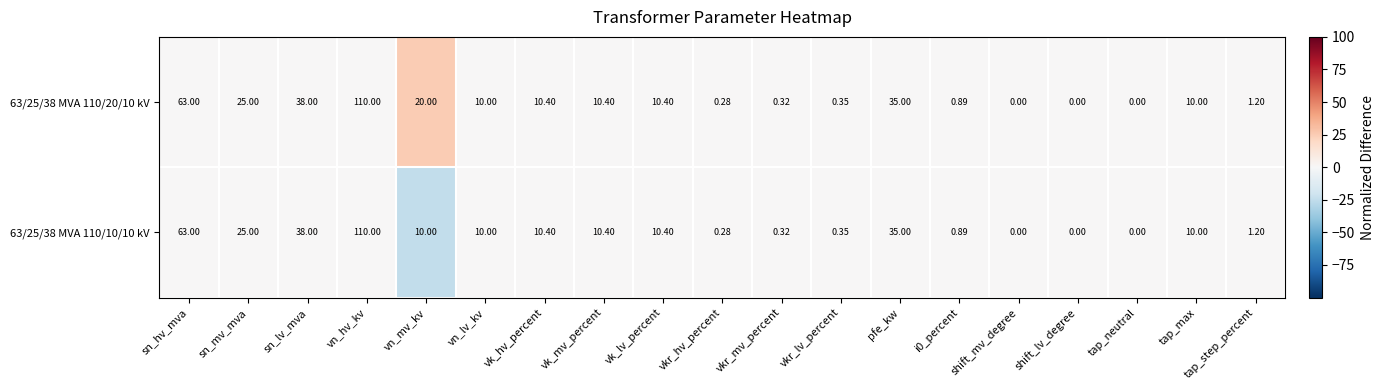

Which label corresponds to the largest value in the chart?

vn_hv_kv